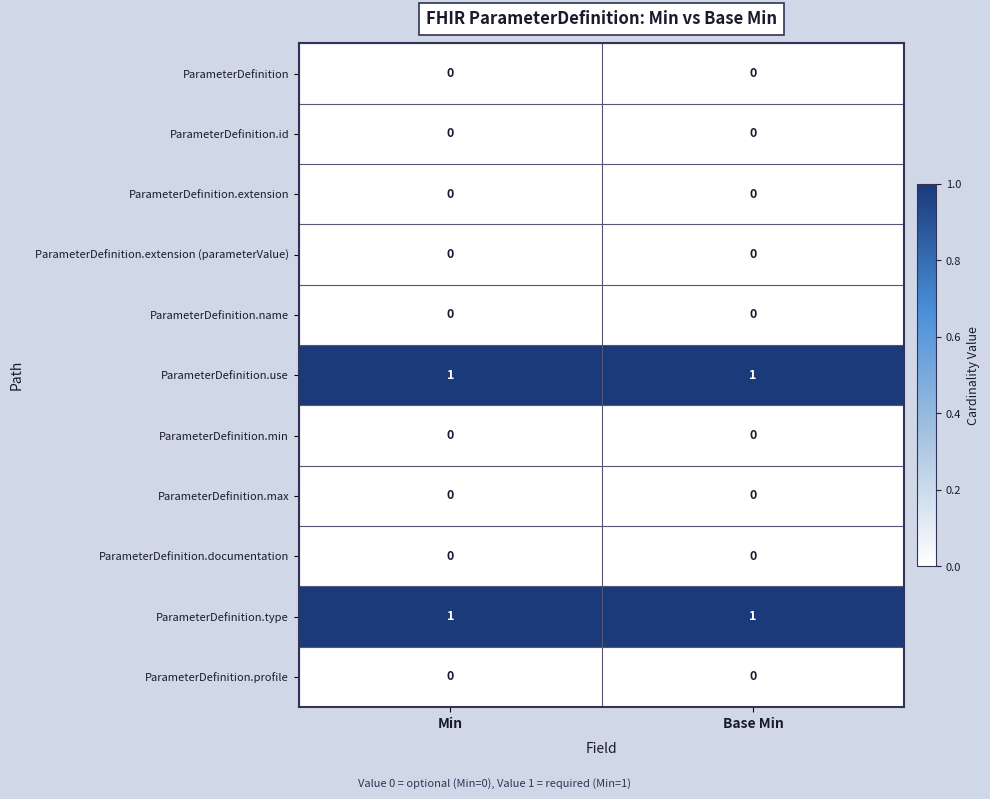

The value of ParameterDefinition.extension (parameterValue) at Base Min is 0. True or false?

True